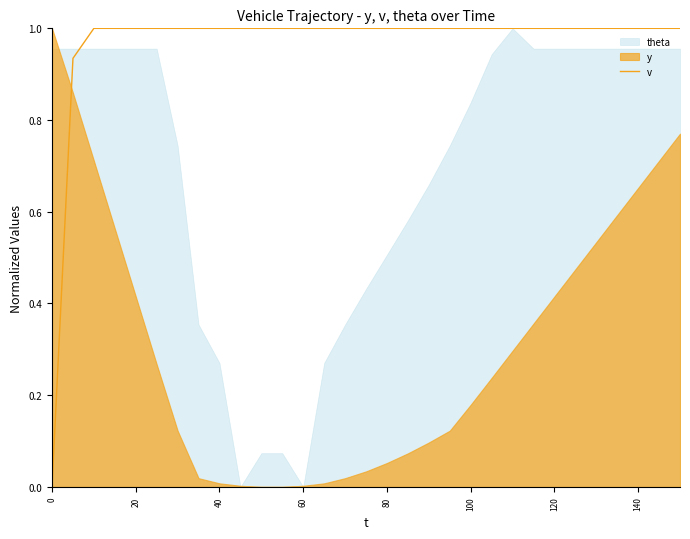

How many lines are shown in the chart?

1